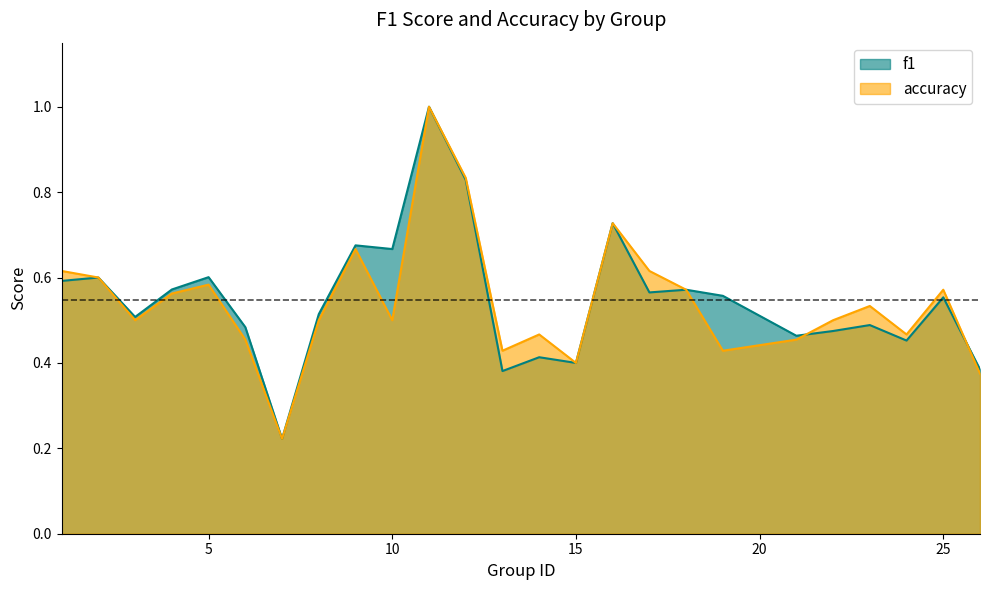

What is the highest value of the f1 series?

1.0